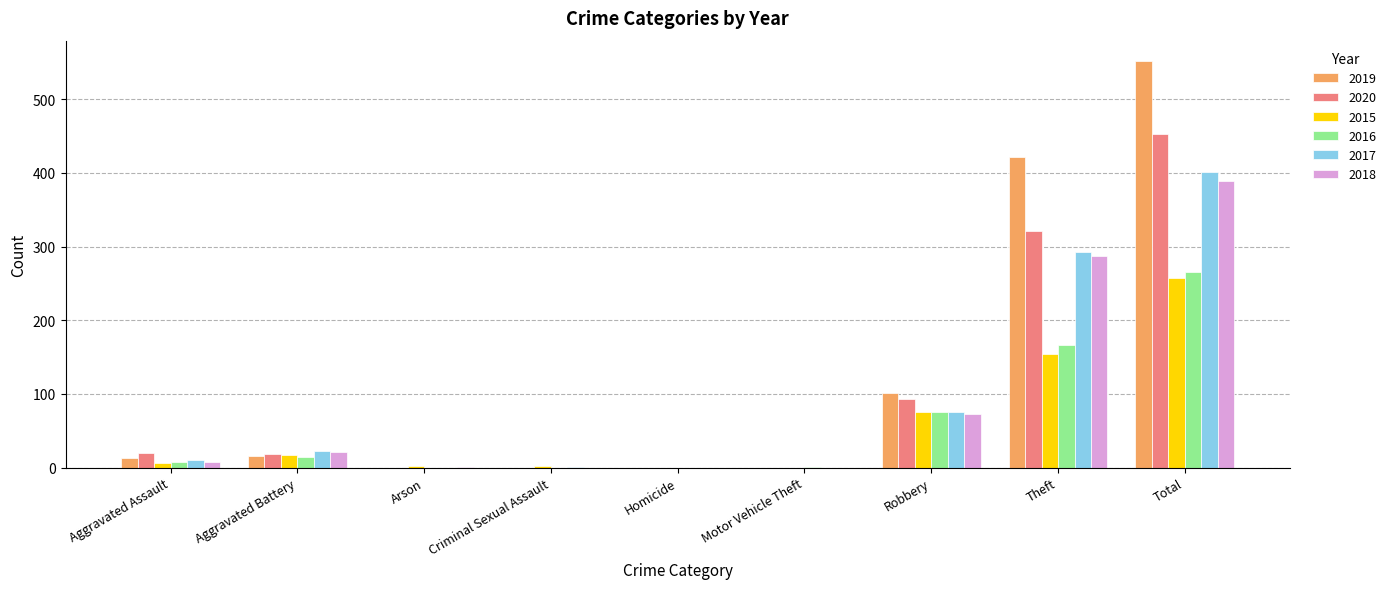

Which label corresponds to the largest value in the chart?

Total